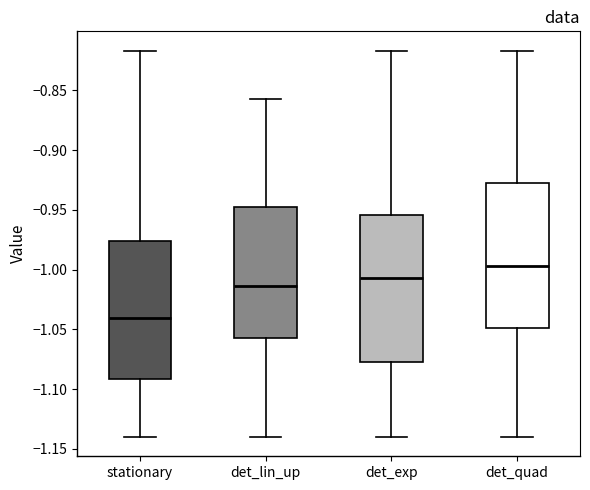

Reading left to right, read every box against the y-axis: the position of its median line, the range the box covers, and the ends of its whiskers. The values are not printed on the chart, so give them approximately, as read against the axis.

stationary: median -1.040, box -1.090 to -0.975, whiskers -1.140 to -0.815
det_lin_up: median -1.015, box -1.055 to -0.950, whiskers -1.140 to -0.855
det_exp: median -1.005, box -1.080 to -0.955, whiskers -1.140 to -0.815
det_quad: median -0.995, box -1.050 to -0.925, whiskers -1.140 to -0.815